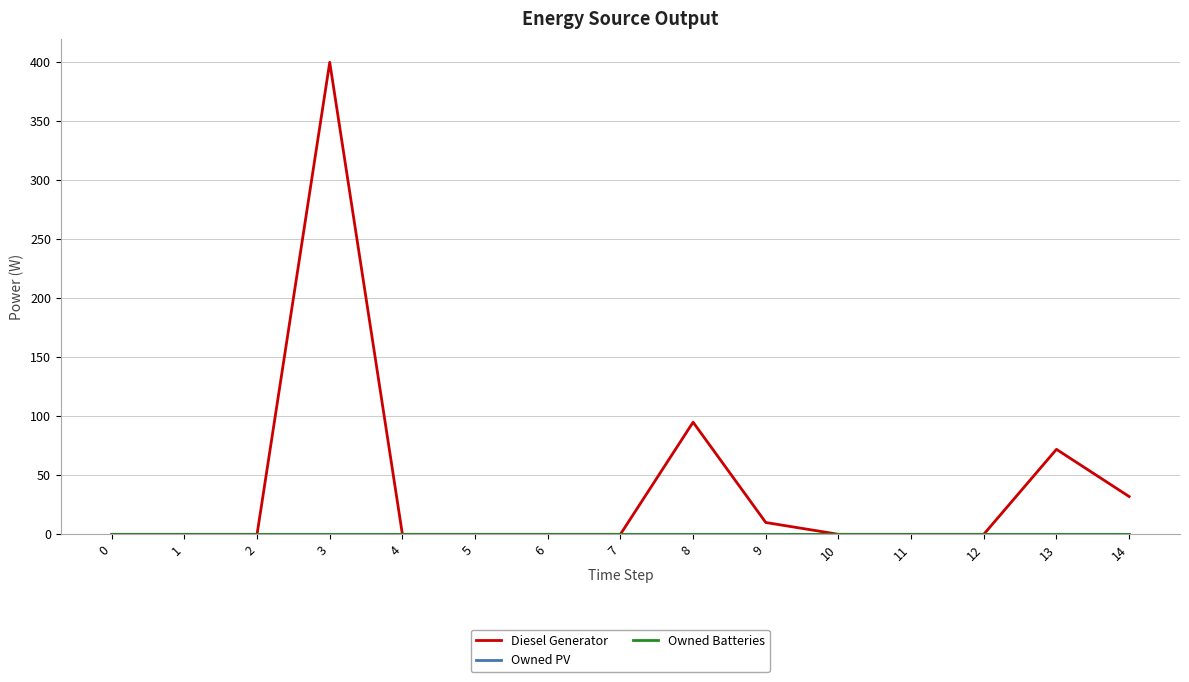

Reading left to right, what are all the values shown in this chart?

Diesel Generator: 0=0	1=0	2=0	3=400	4=0	5=0	6=0	7=0	8=95	9=10	10=0	11=0	12=0	13=72	14=32
Owned PV: 0=0	1=0	2=0	3=0	4=0	5=0	6=0	7=0	8=0	9=0	10=0	11=0	12=0	13=0	14=0
Owned Batteries: 0=0	1=0	2=0	3=0	4=0	5=0	6=0	7=0	8=0	9=0	10=0	11=0	12=0	13=0	14=0